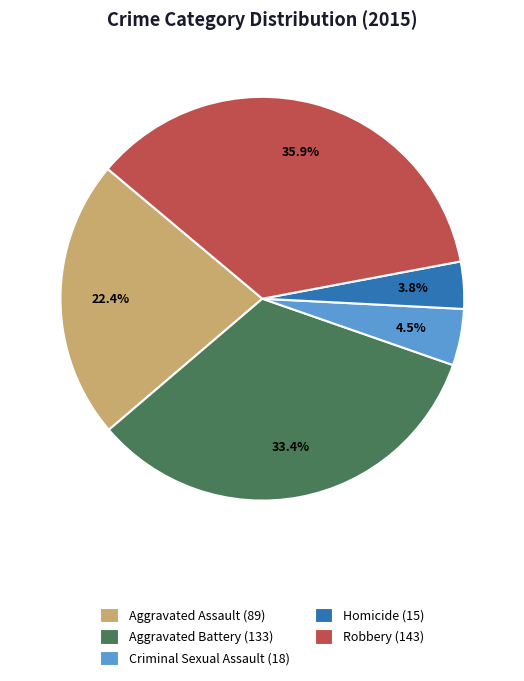

Which has a higher value, Robbery or Criminal Sexual Assault?

Robbery